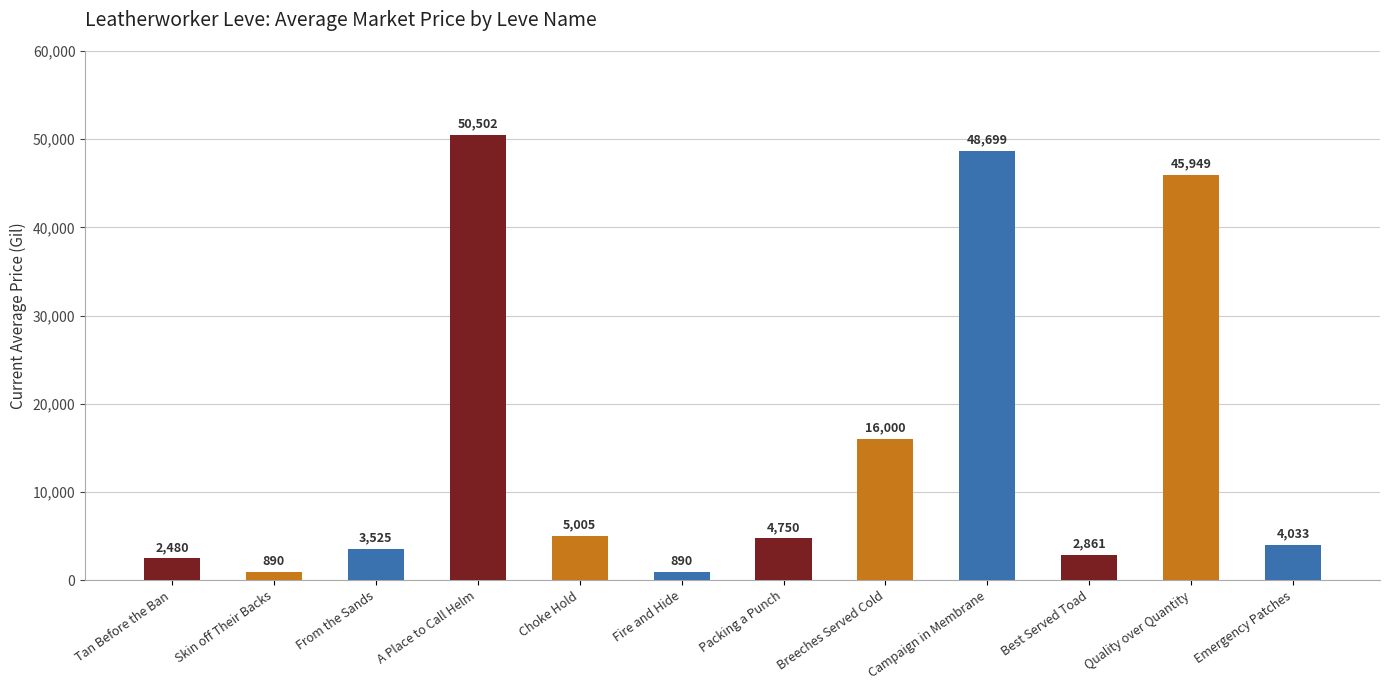

What is the difference between the maximum and minimum values?

49611.6